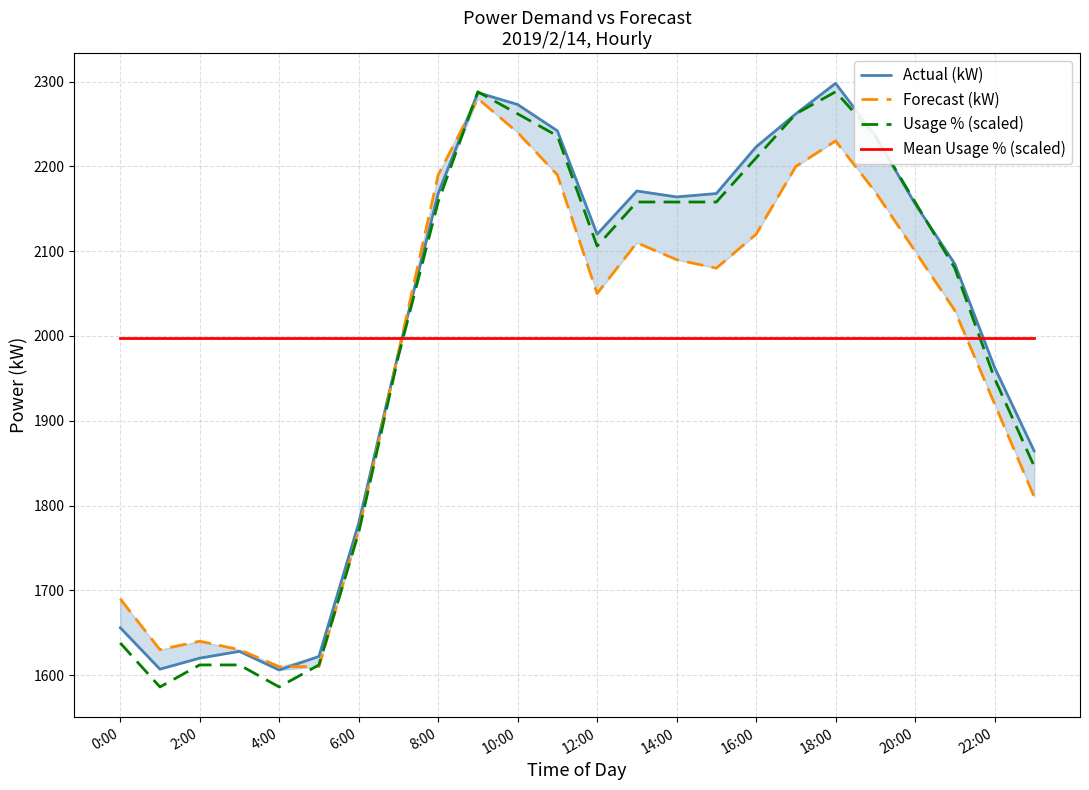

At which label is Mean Usage % (scaled) closest to 1997?

0:00